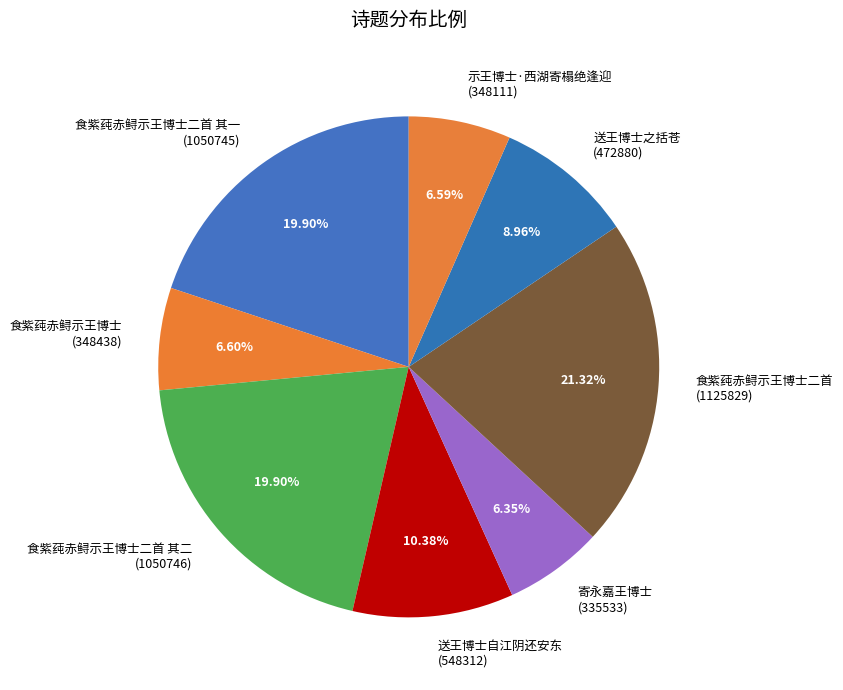

Which has a higher value, 送王博士之括苍 (472880) or 送王博士自江阴还安东 (548312)?

送王博士自江阴还安东 (548312)